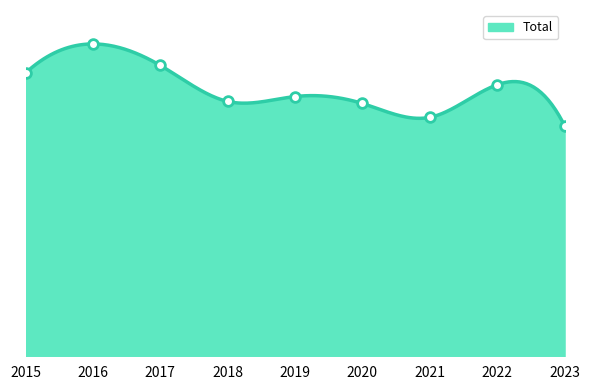

How many points are higher than both their immediate neighbors (excluding endpoints)?

3